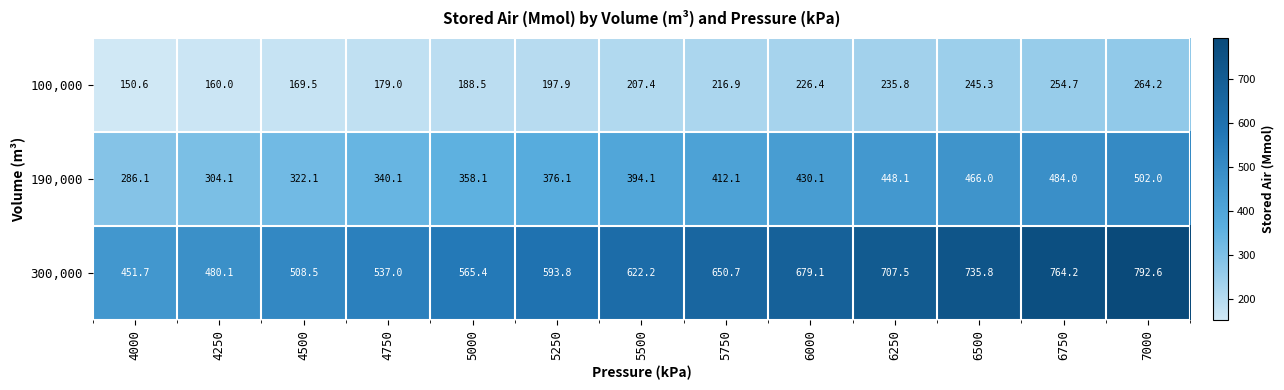

Between 4000 and 5750, which series saw the biggest shift?

300,000